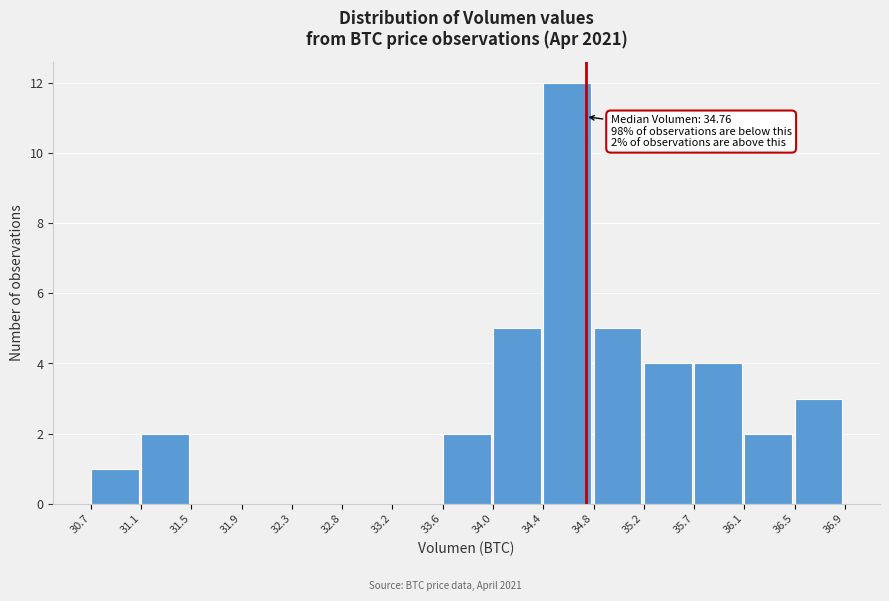

Over which range of the x-axis is the bar tallest?

34.4 to 34.8